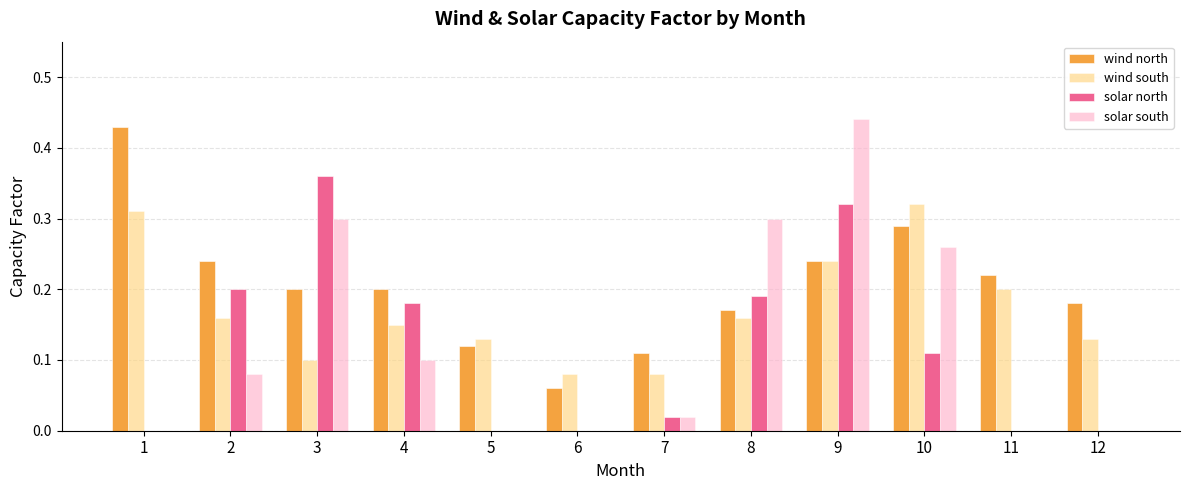

Between 6 and 12, which series saw the biggest shift?

wind north